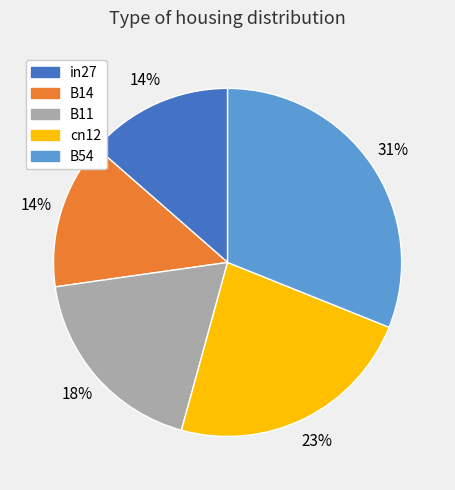

To the nearest percent, what percentage of the pie is B11?

18%